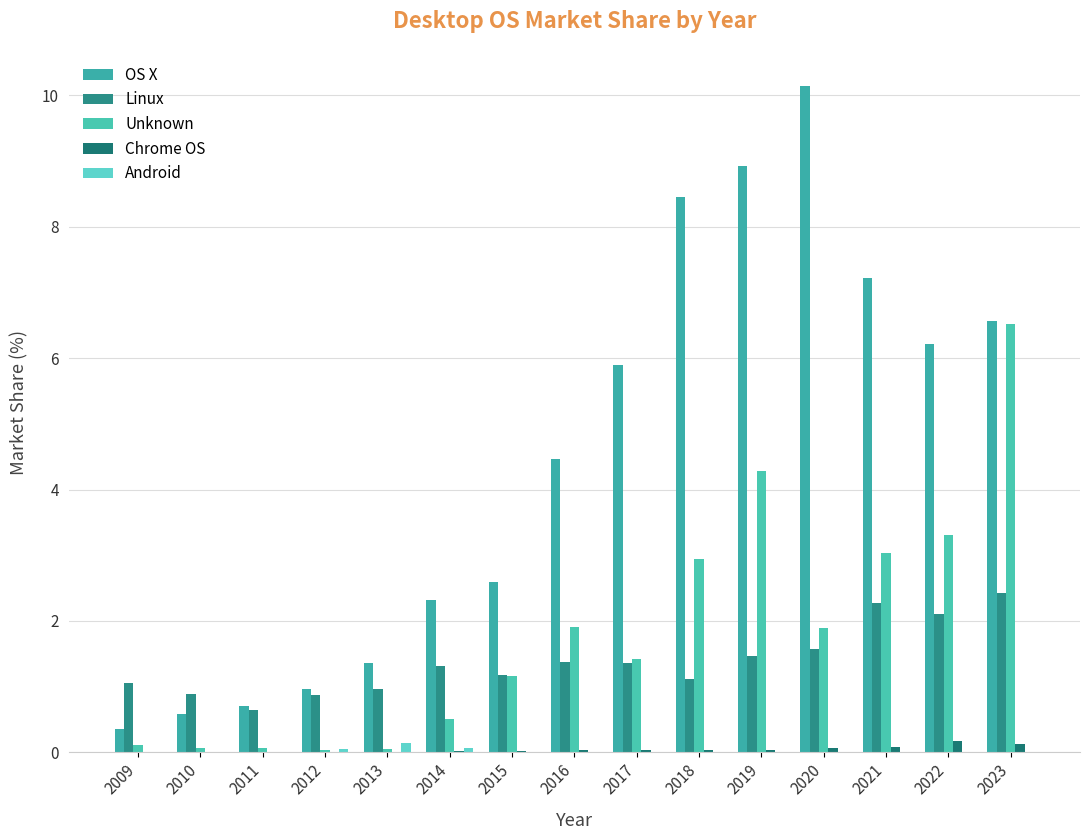

Is the value of Unknown at 2022 greater than the value of OS X at 2014?

Yes